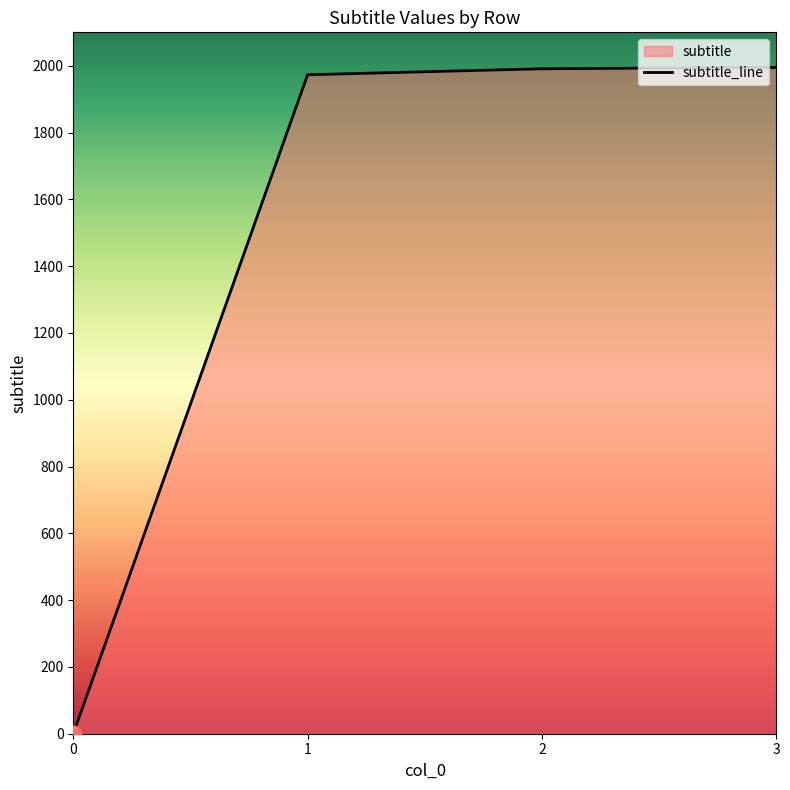

What is the difference between the values at 3 and 1?

22